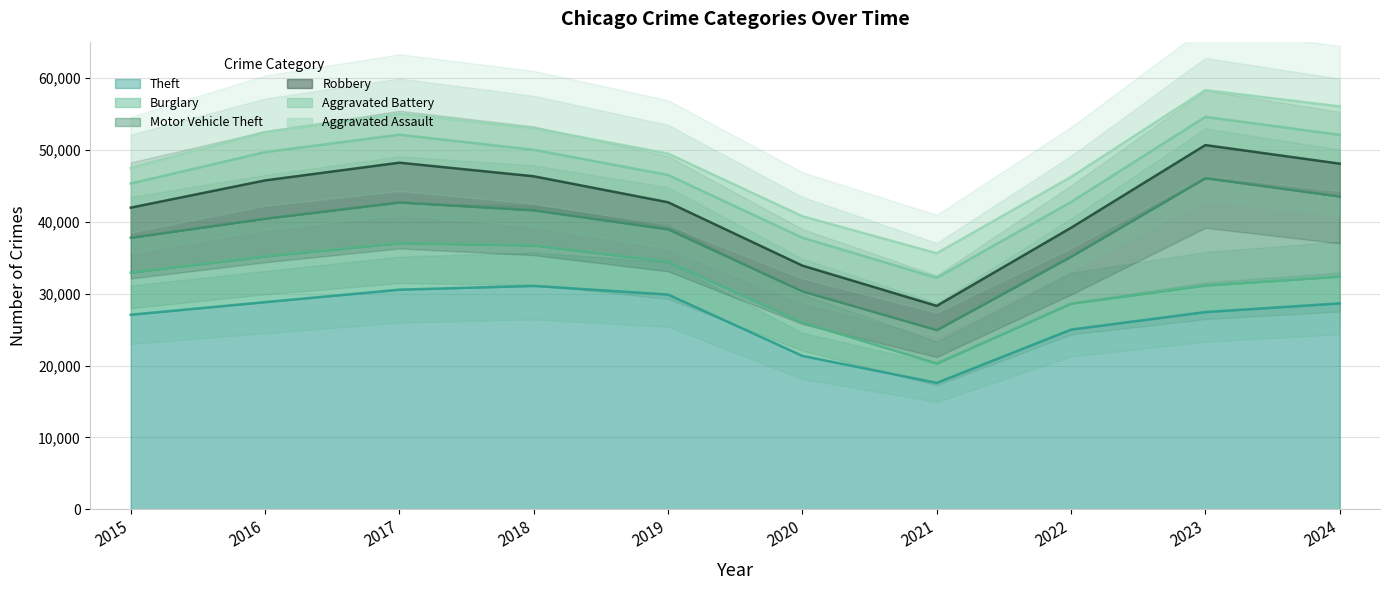

What is the value of the Burglary point at the 2nd from the left?

6370